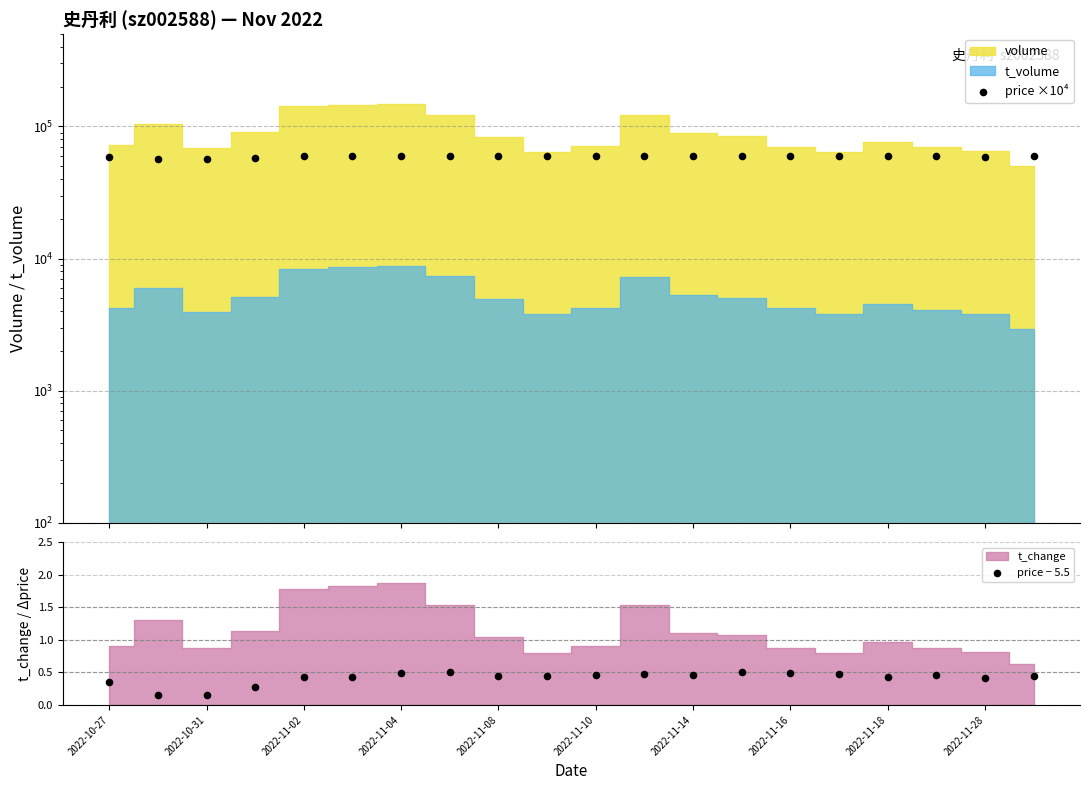

Is the value of price − 5.5 at 17 greater than the value of price ×10⁴ at 19?

No